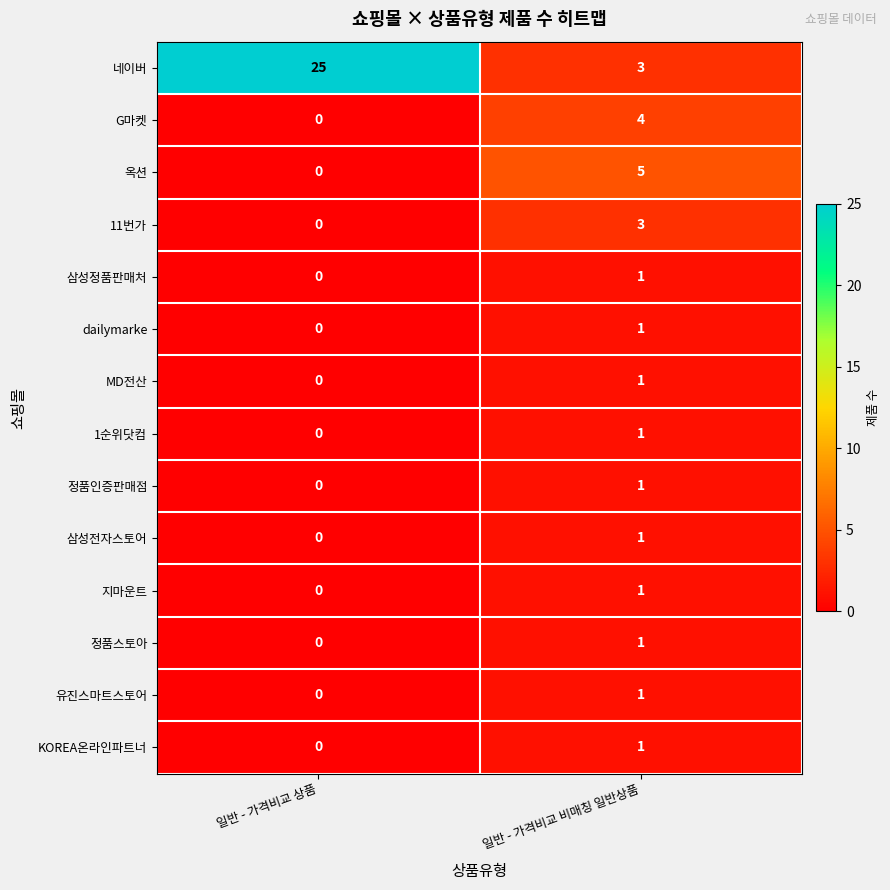

What is the total value across all series at 일반 - 가격비교 상품?

25